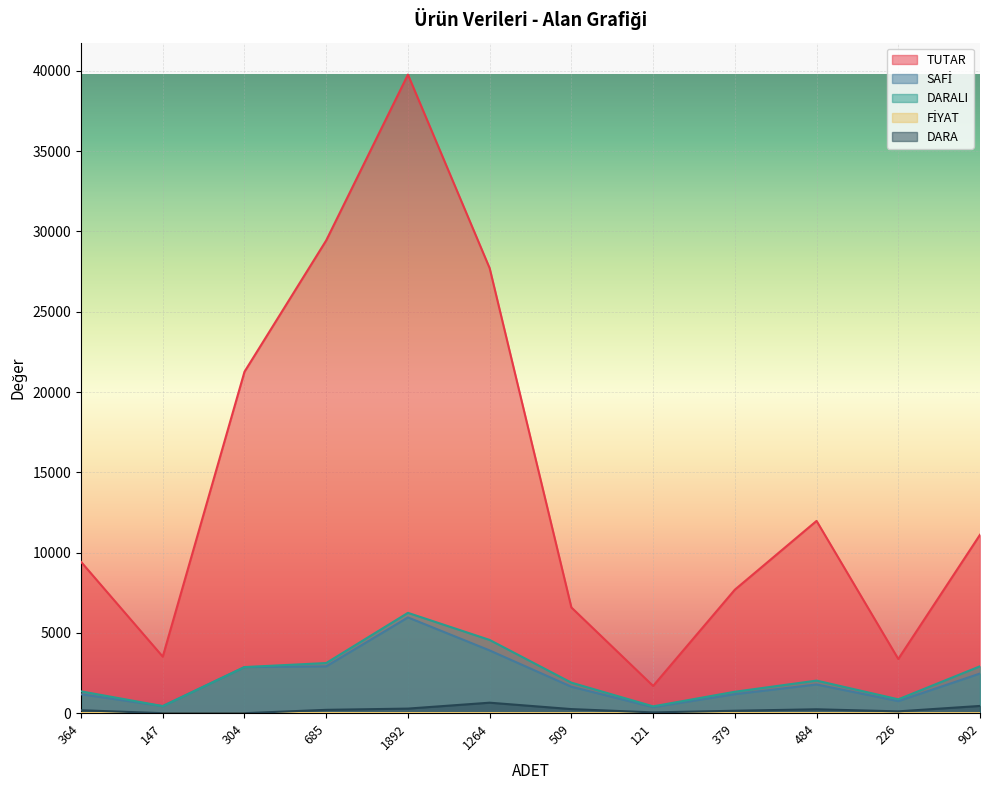

In DARALI, how many points are higher than both neighbors (excluding endpoints)?

2